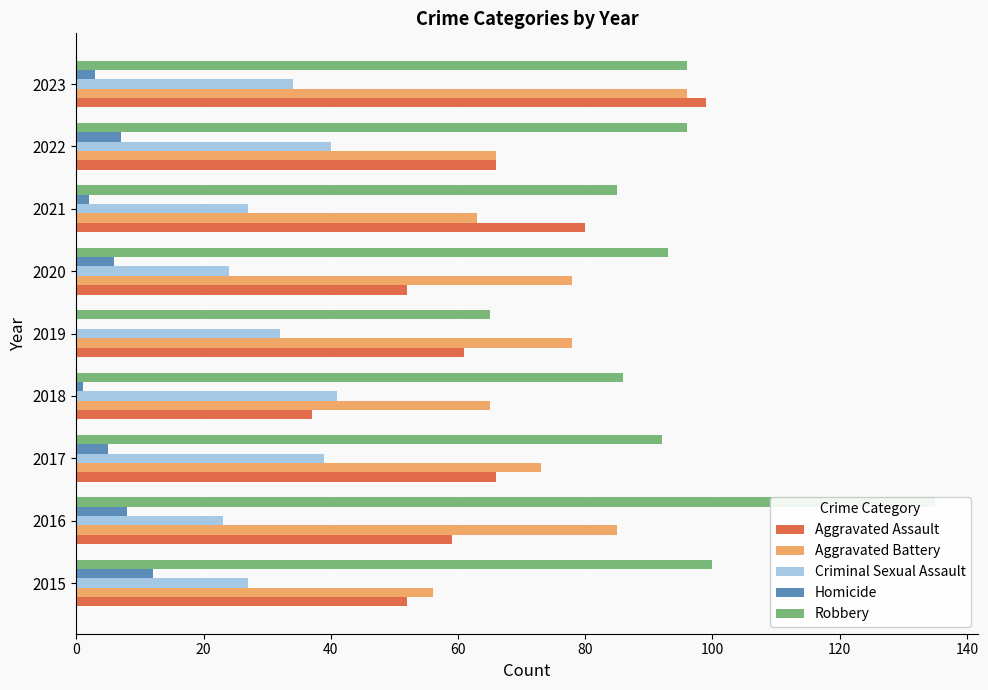

What is the value of the Aggravated Assault bar at the 8th from the left?

66